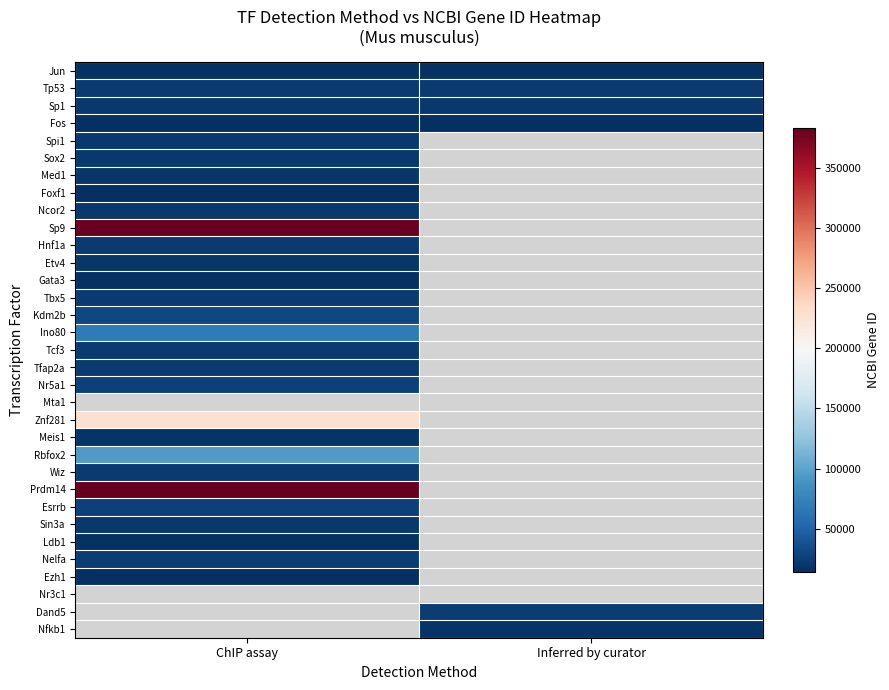

True or false: Fos has a value of 14281.0 at Inferred by curator.

True